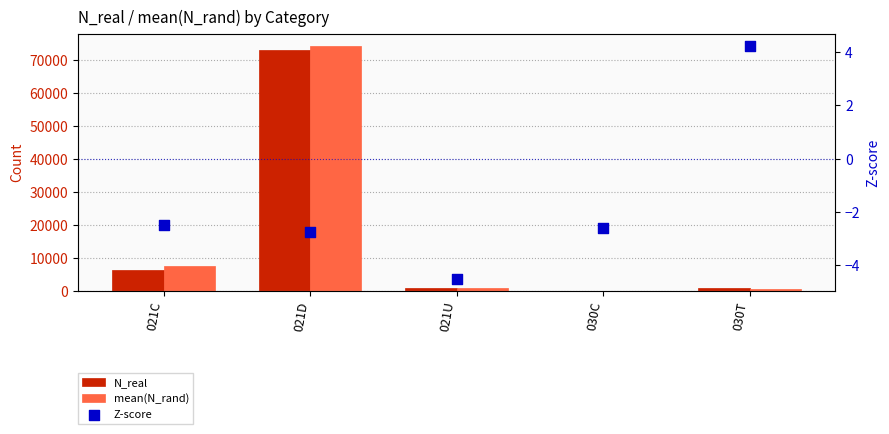

At which category is the sum across all series the highest?

021D